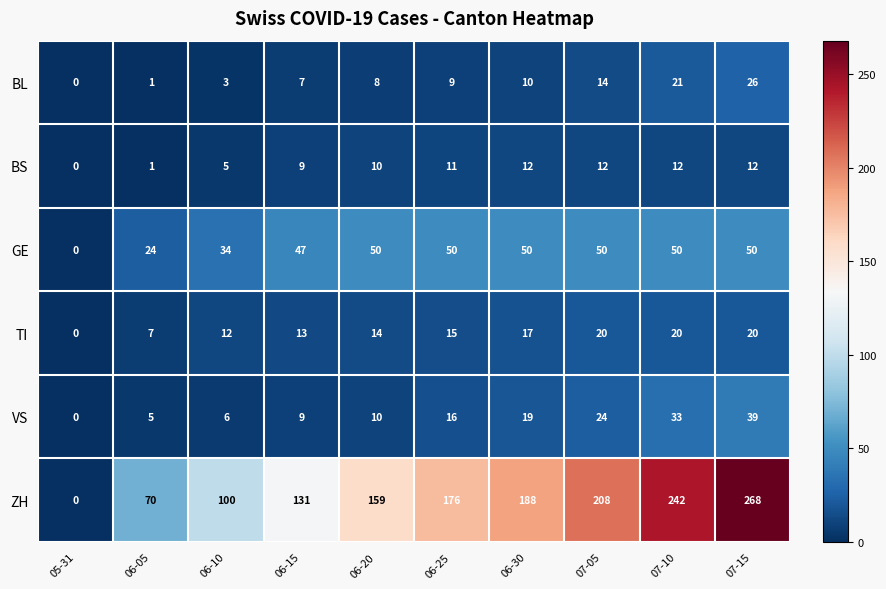

What is the total value across all series at 06-20?

251